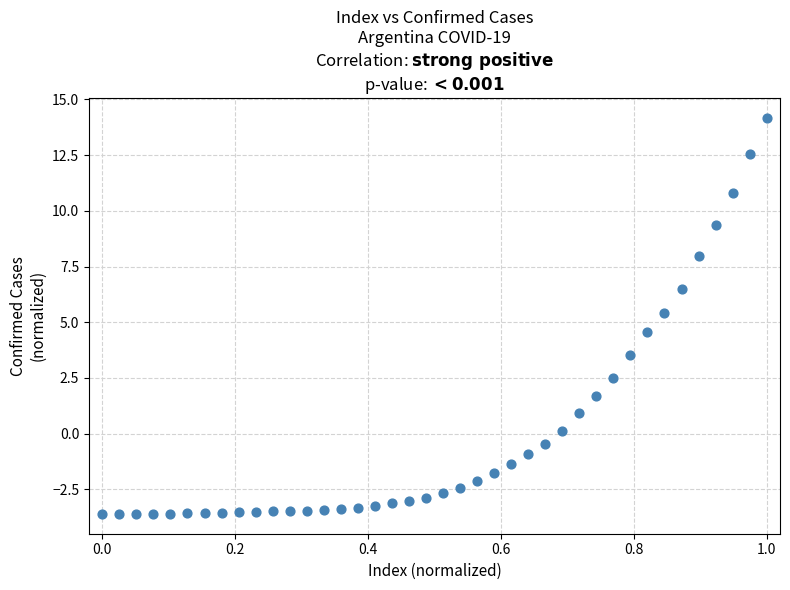

What is the range of Y values (max minus min)?

17.8